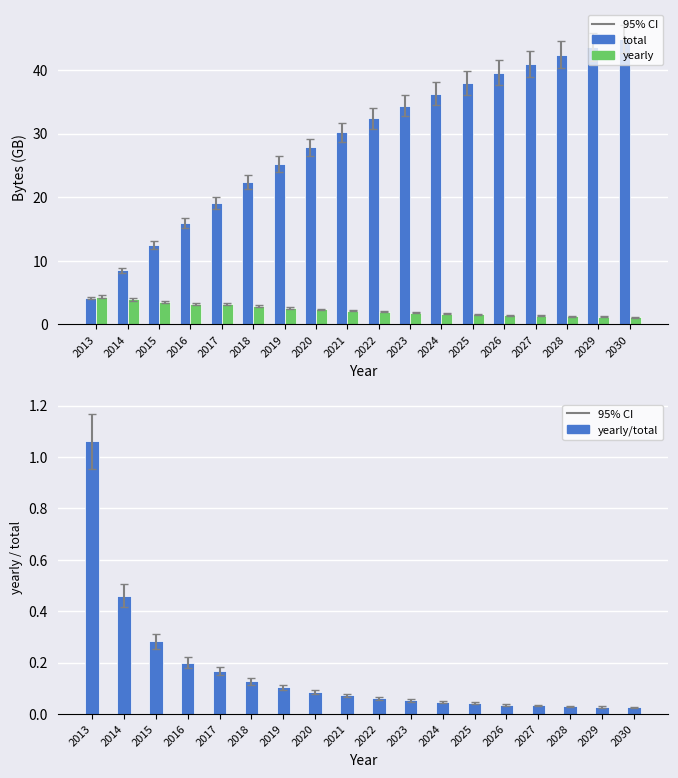

What is the difference between the second highest and minimum values in the yearly series?

2.8